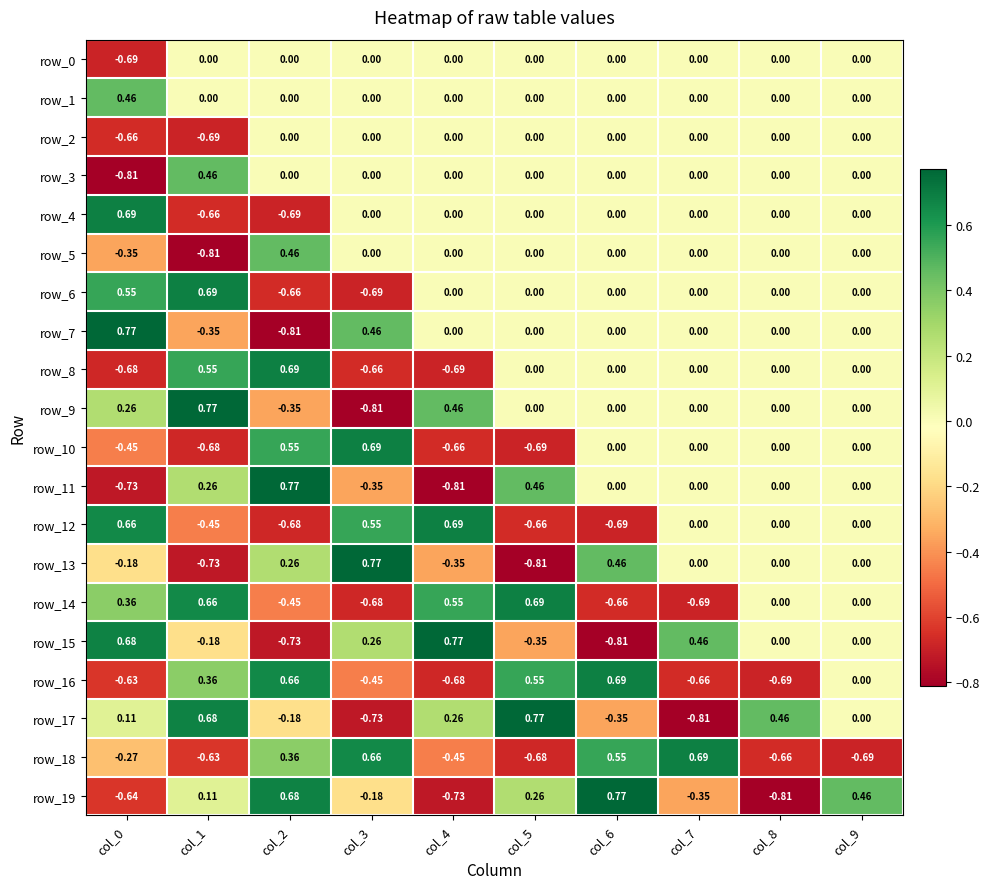

Is the value of row_3 at col_8 greater than the value of row_19 at col_7?

Yes